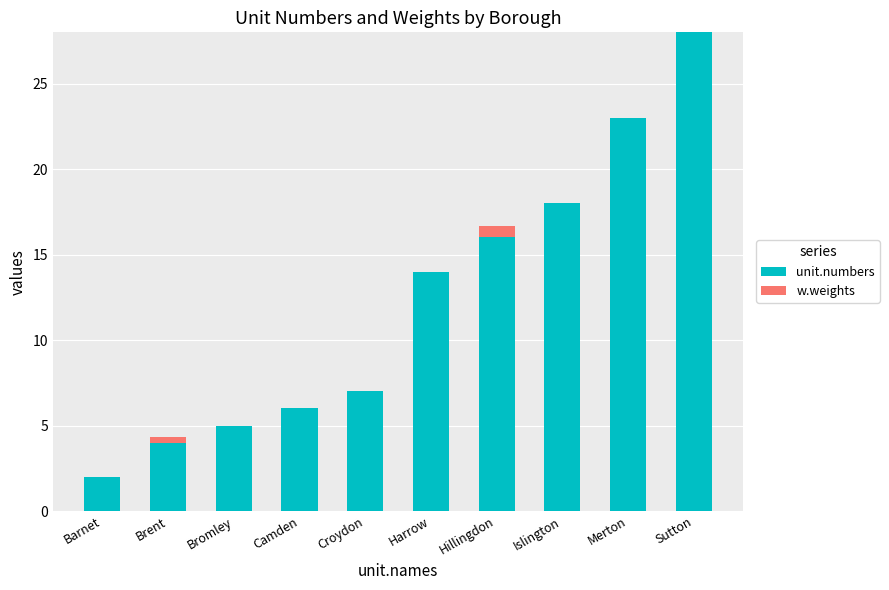

Reading left to right, transcribe the values for unit.numbers.

Barnet=2.0	Brent=4.0	Bromley=5.0	Camden=6.0	Croydon=7.0	Harrow=14.0	Hillingdon=16.0	Islington=18.0	Merton=23.0	Sutton=28.0